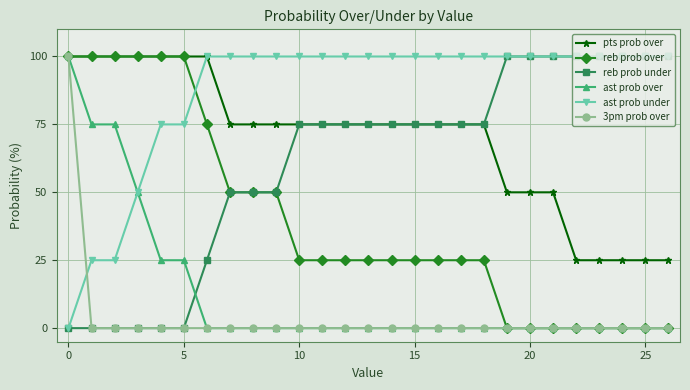

What is the value of the reb prob under point at the 8th from the left?

50